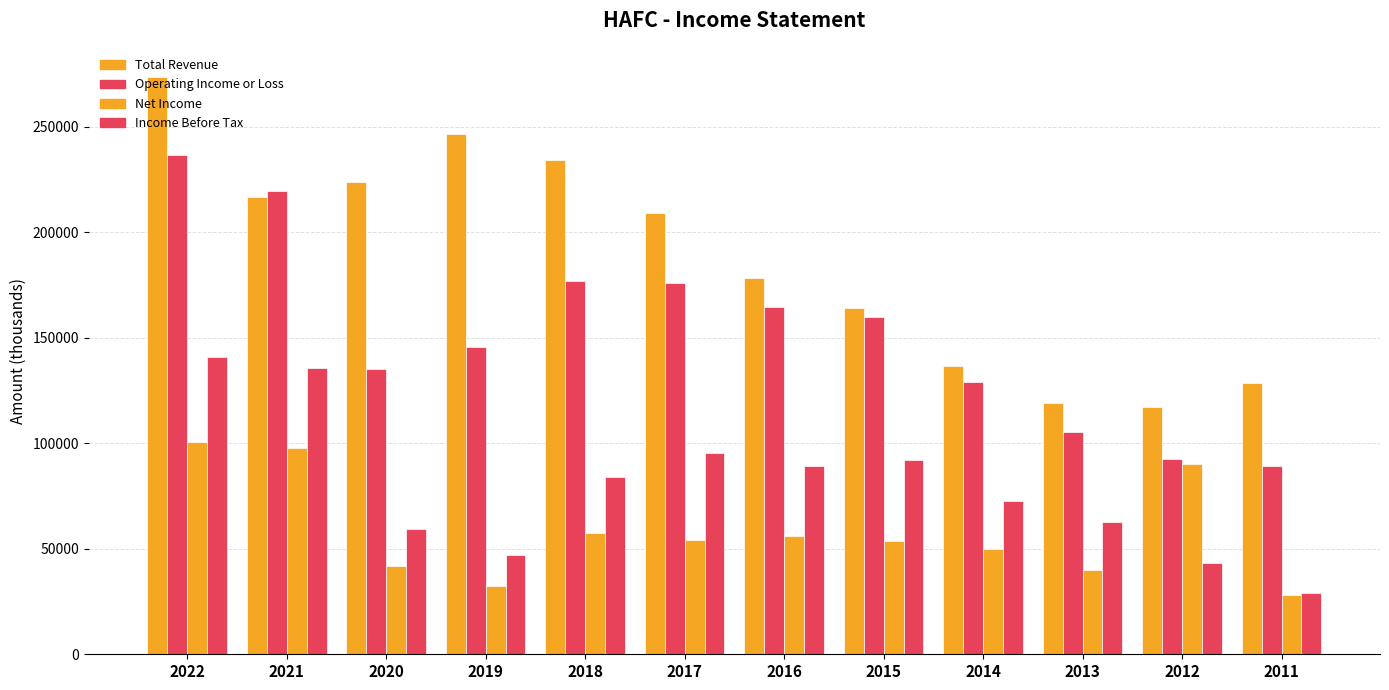

At which category does the chart reach its minimum across all series?

2011